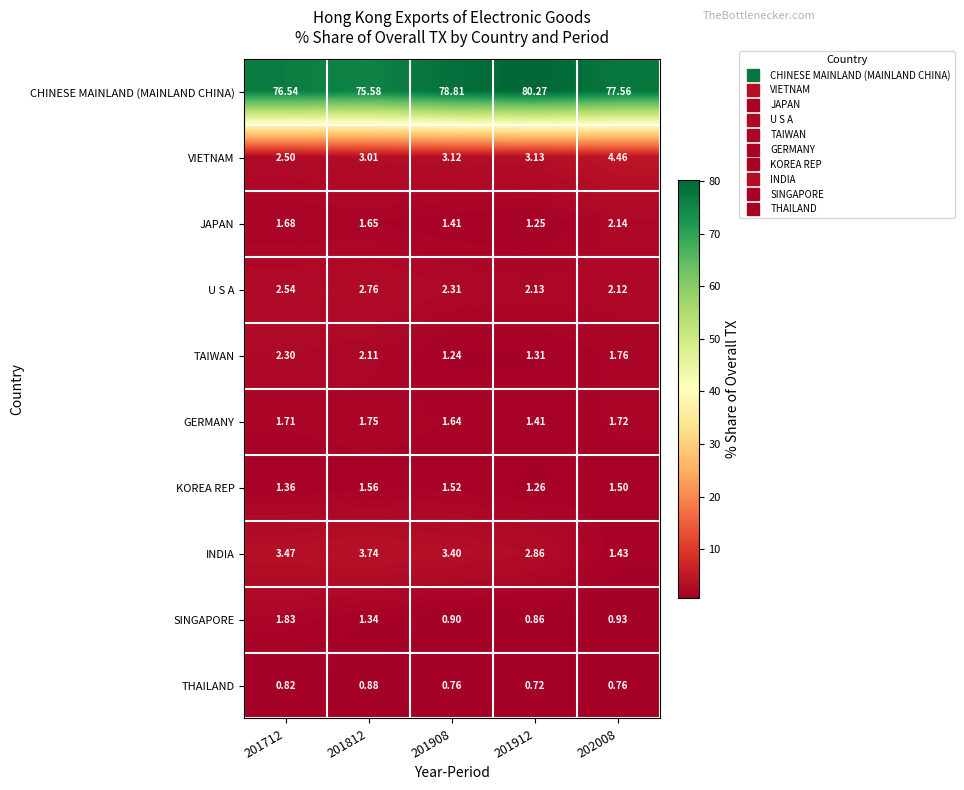

Which series has the largest total across all categories?

CHINESE MAINLAND (MAINLAND CHINA)